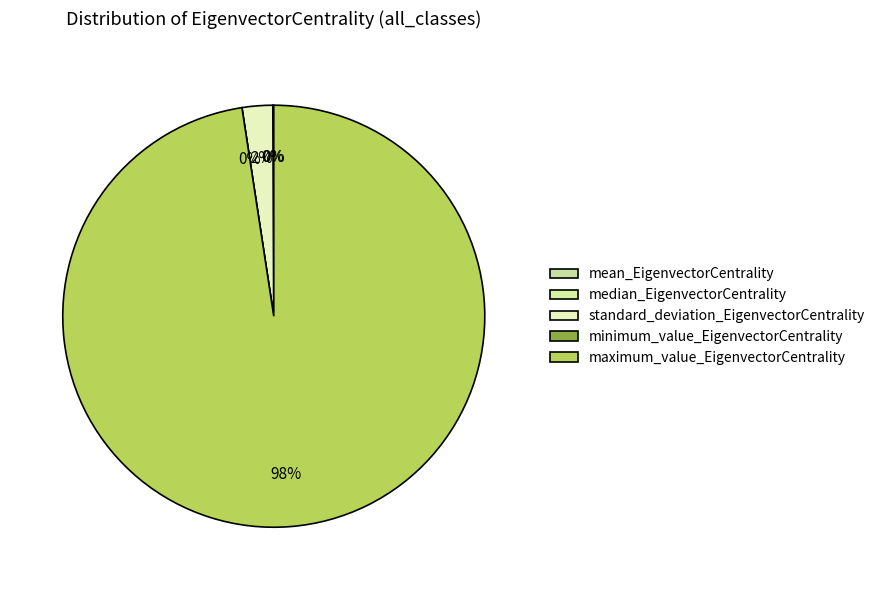

How many segments does this pie chart have?

5